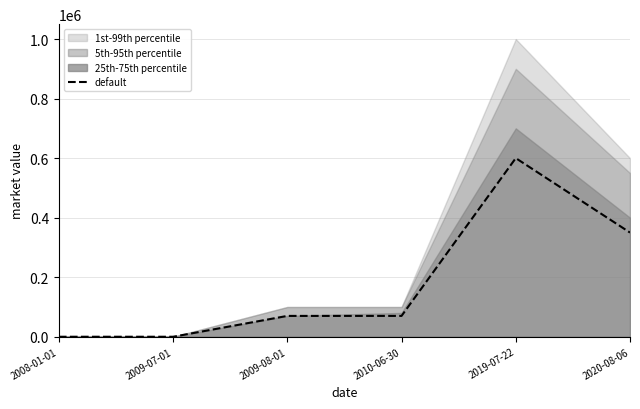

How many lines are shown in the chart?

1